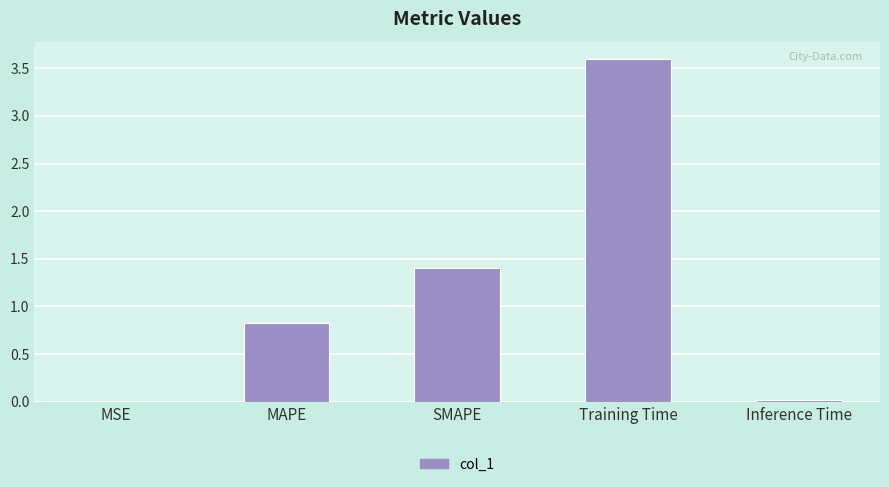

What is the sum of all values?

5.9